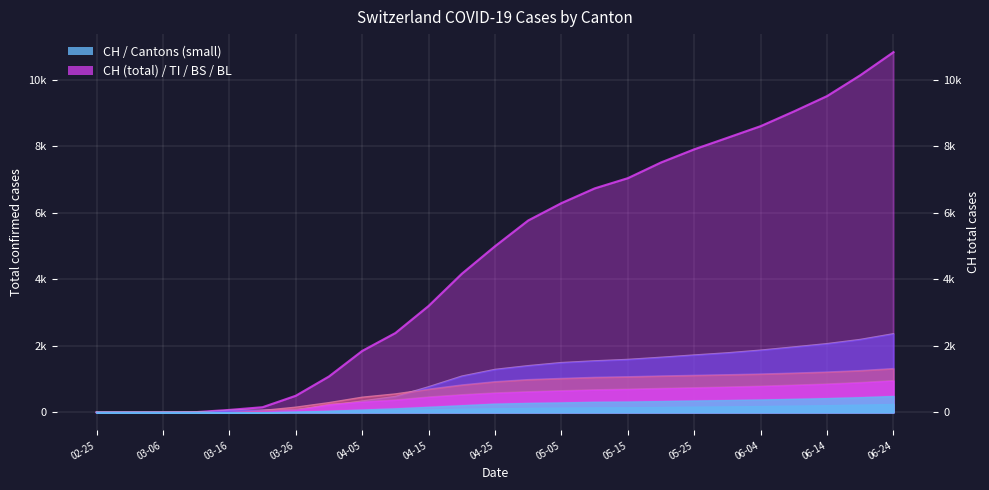

Is the value of TI at 04-15 greater than the value of BL at 04-25?

Yes